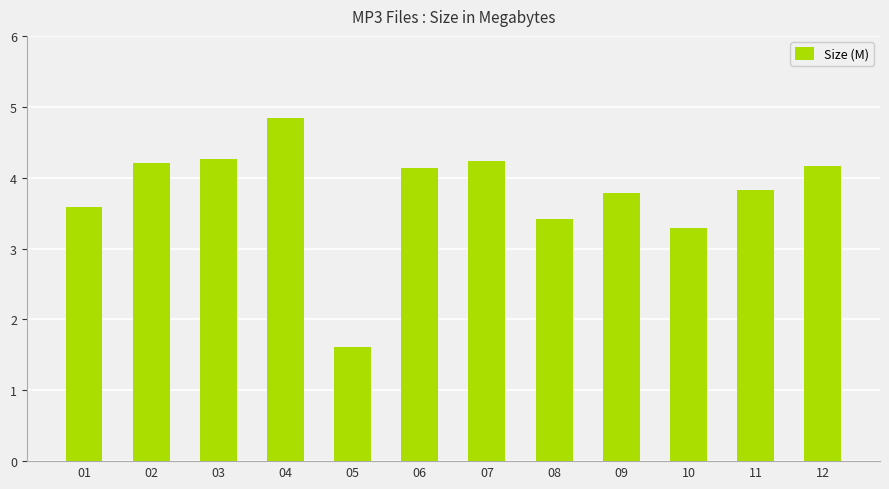

What is the difference between the maximum and minimum values?

3.2